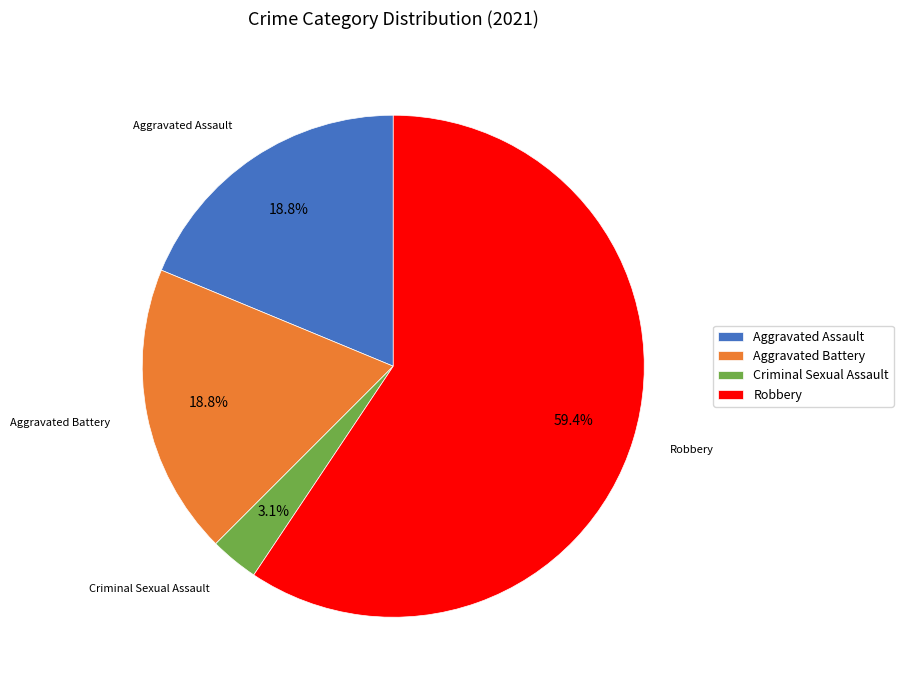

To the nearest percent, what is the combined percentage of Robbery and Aggravated Assault?

78%